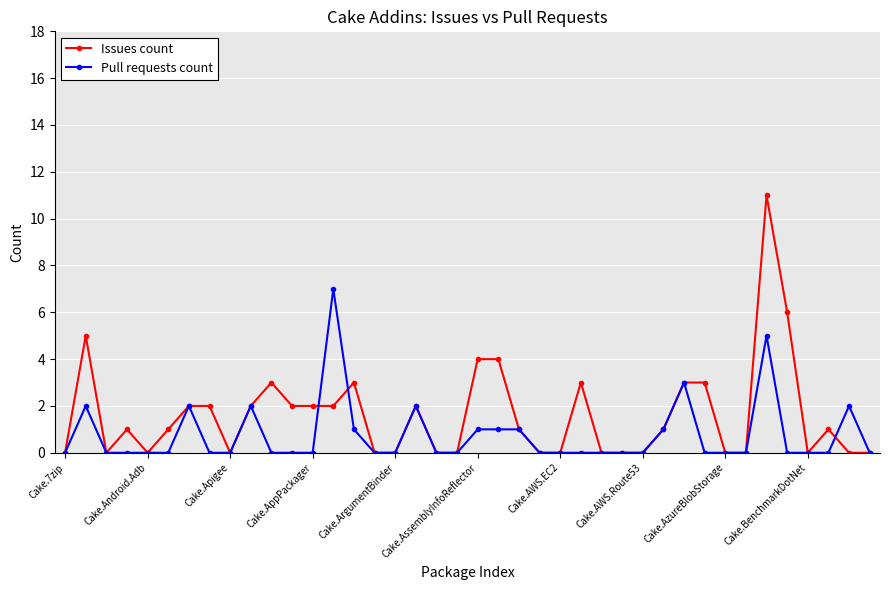

Which series has the largest total across all categories?

Issues count